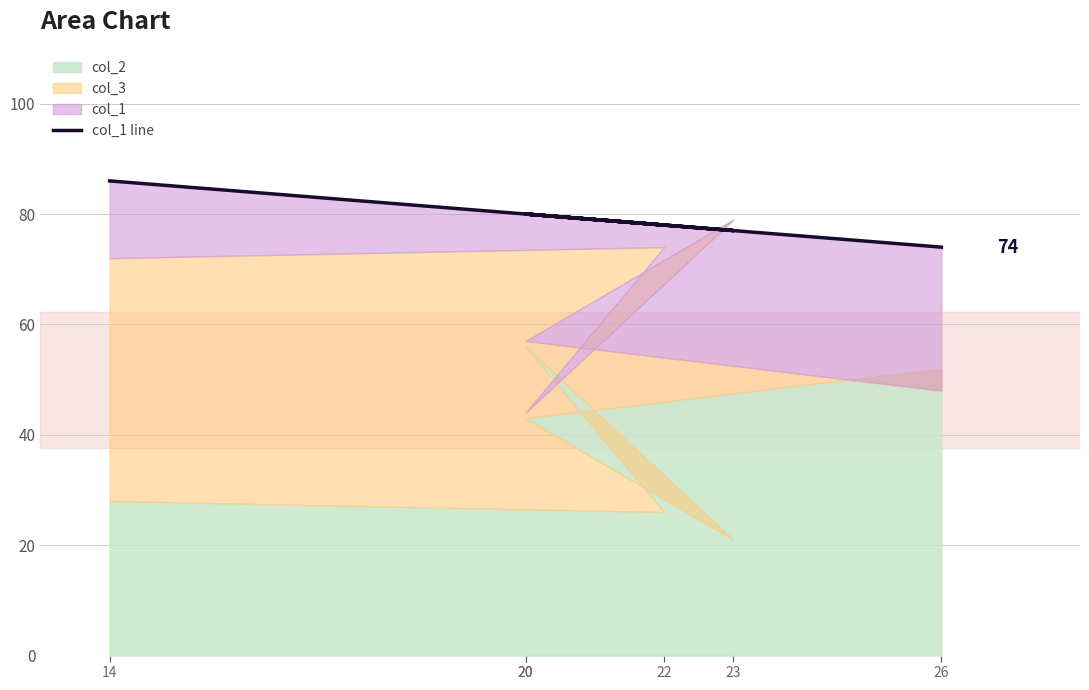

Where is the first local maximum?

20